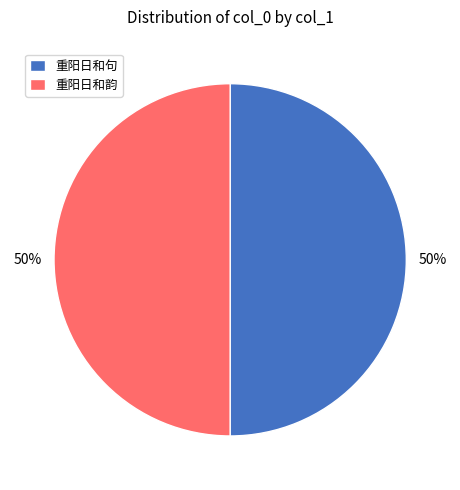

To the nearest percent, what portion does 重阳日和句 represent?

50%